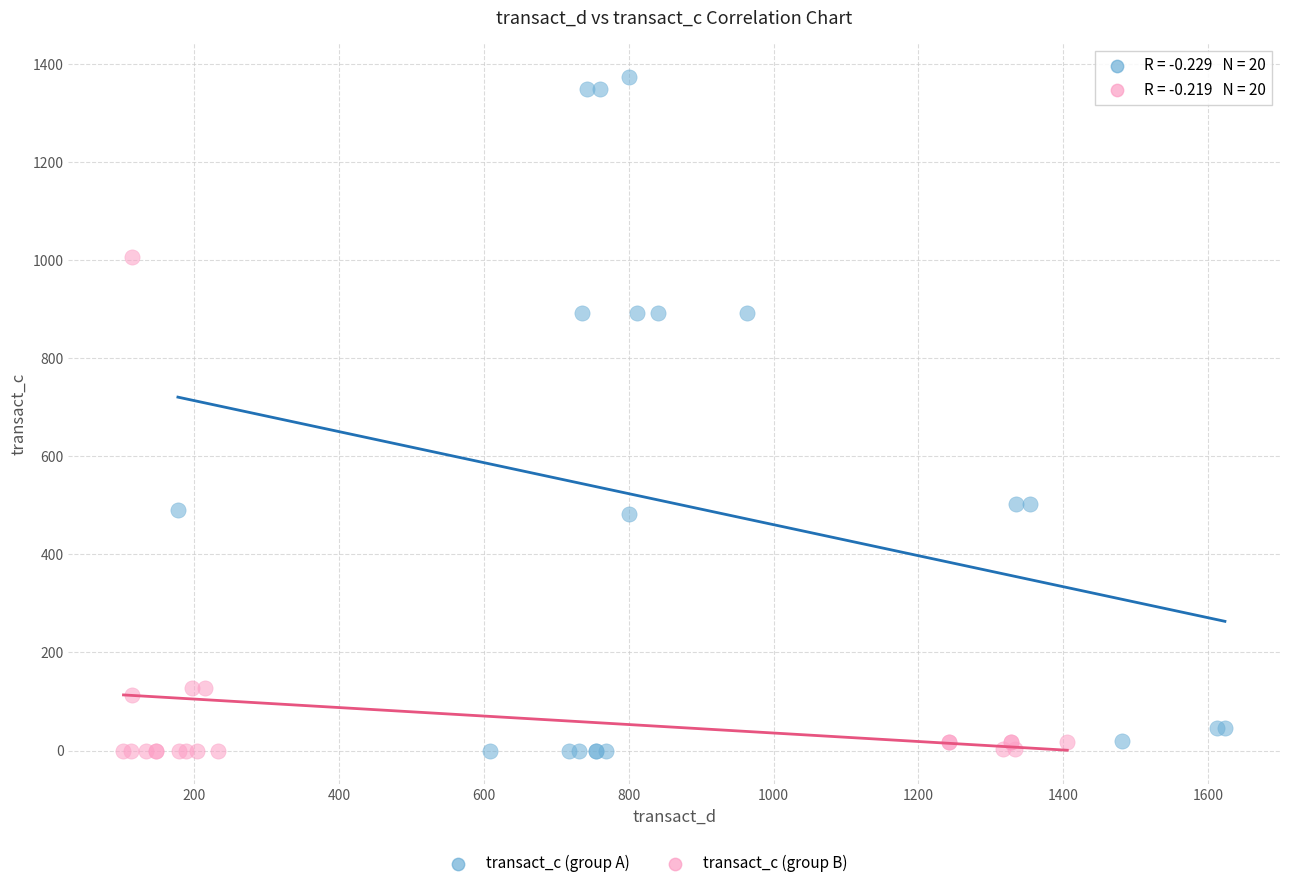

Which series reaches the maximum Y coordinate?

transact_c (group A)